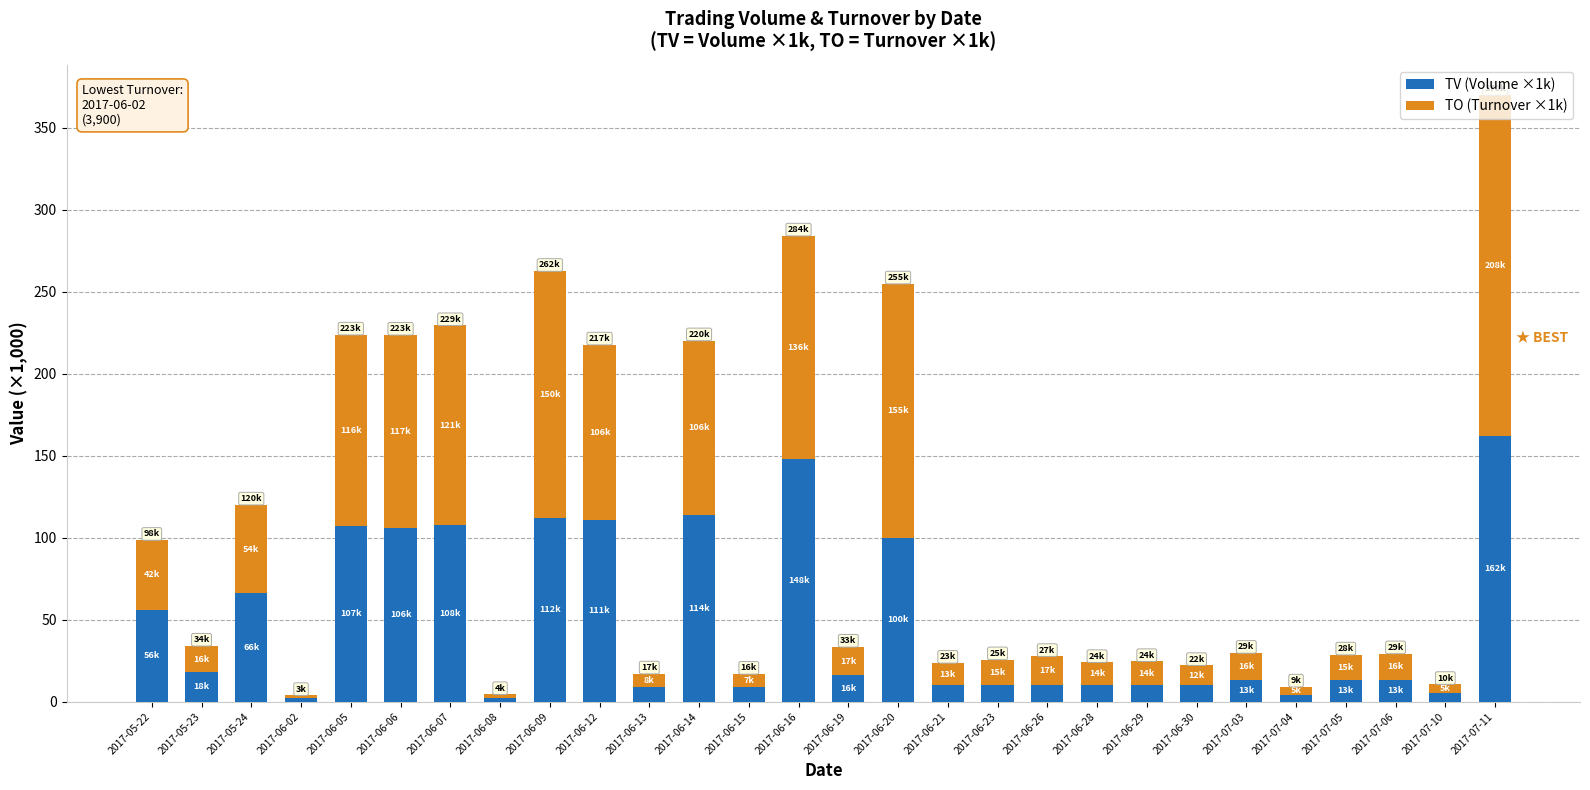

At which label does TV (Volume ×1k) reach its peak?

2017-07-11